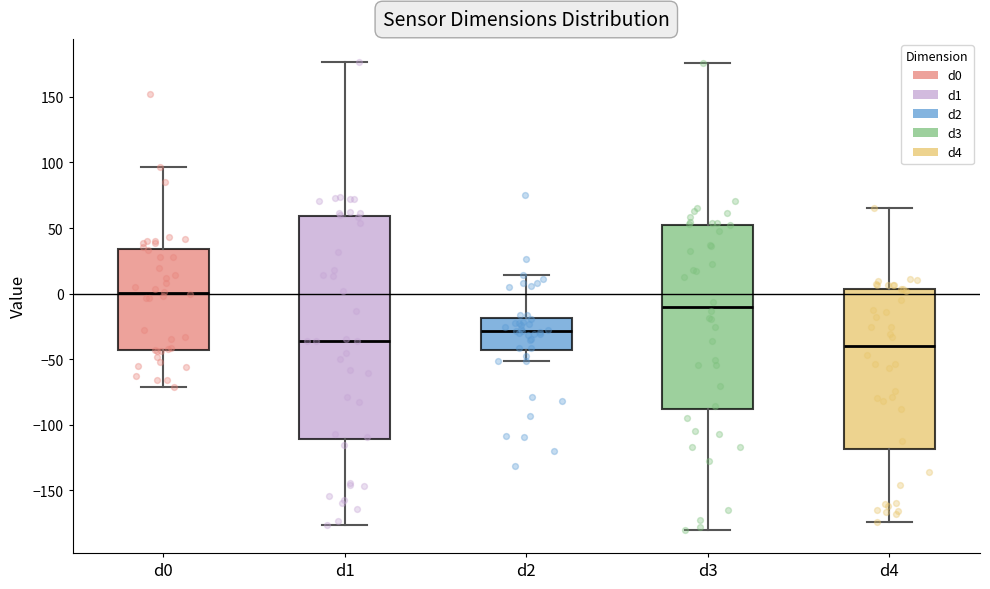

Comparing the boxes themselves (not the whiskers), which one is the tallest?

d1